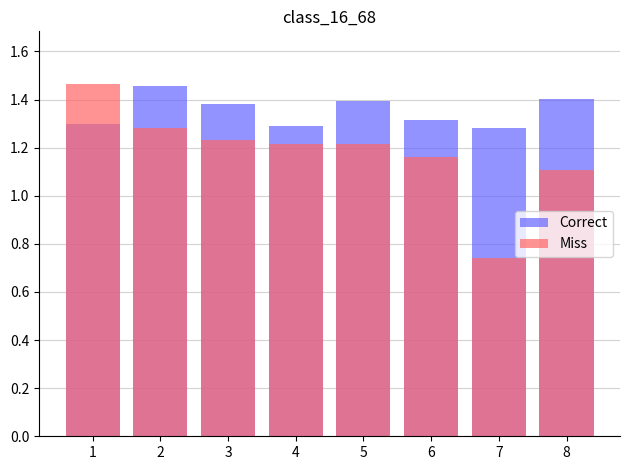

Which series changed the most between 4 and 5?

Correct